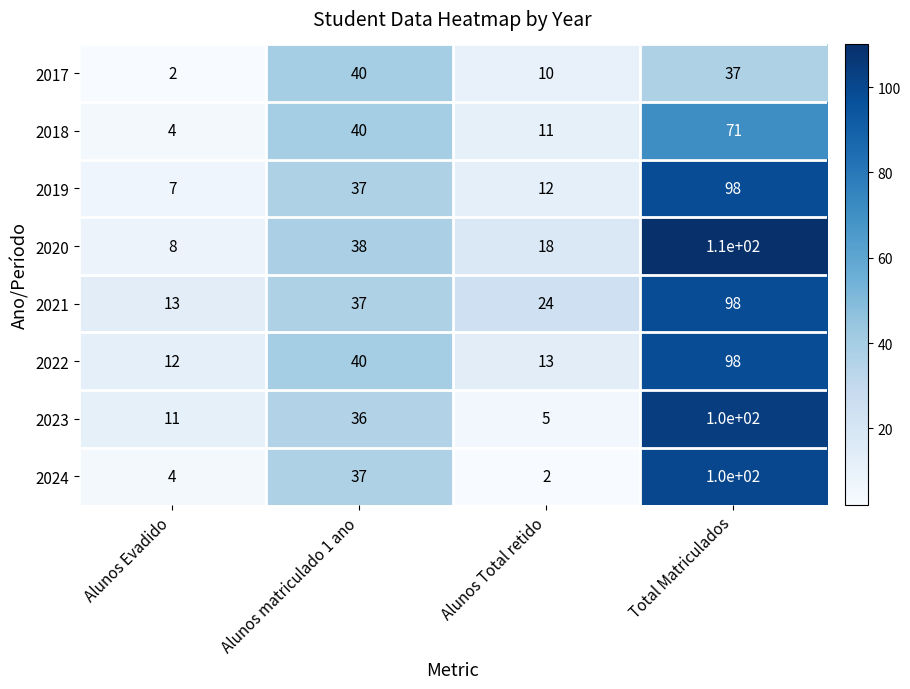

What is the difference between the second highest and second lowest values in the 2020 series?

20